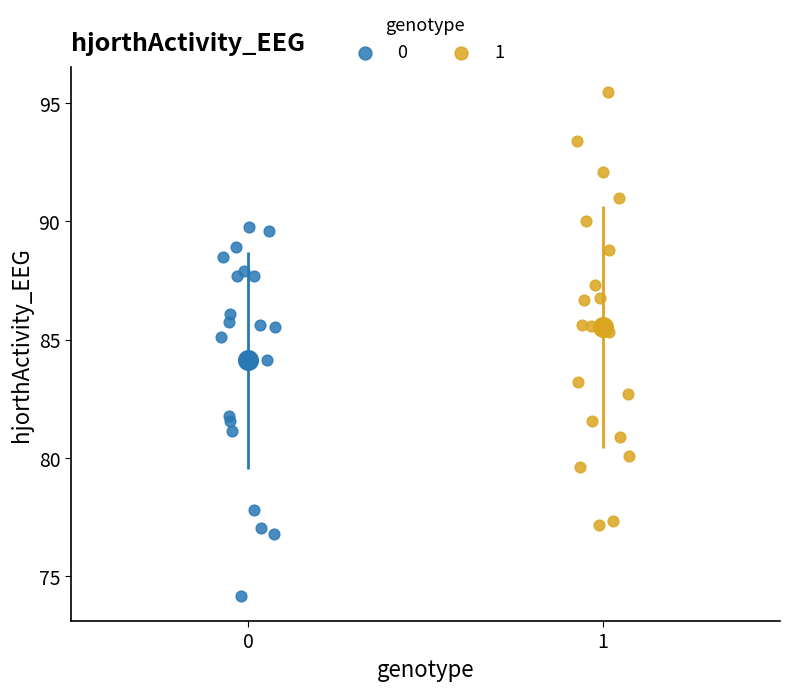

Which series reaches the maximum Y coordinate?

1